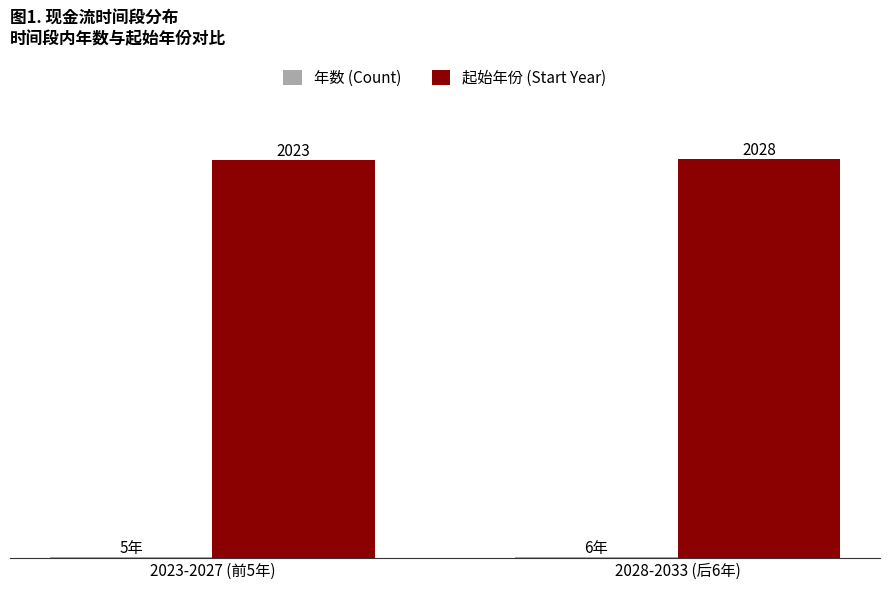

Which category has the highest value across all series?

2028-2033 (后6年)